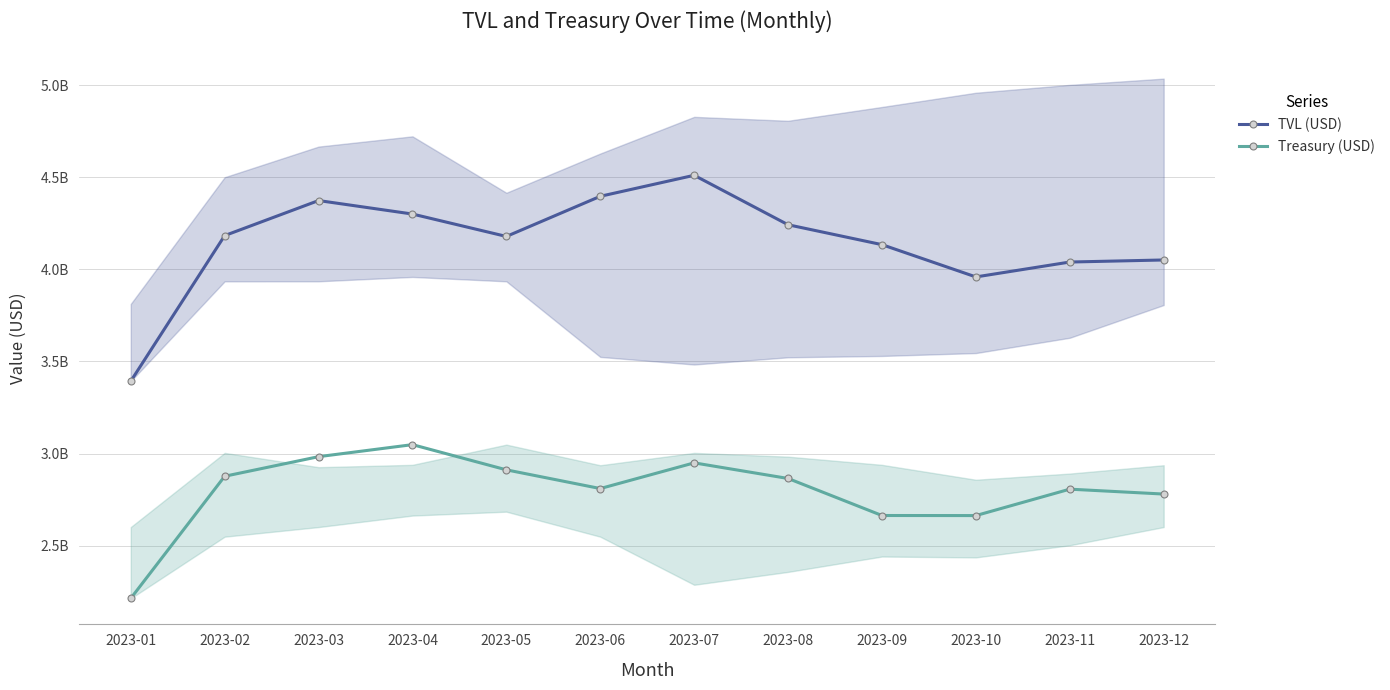

At which category is the sum across all series the highest?

2023-07